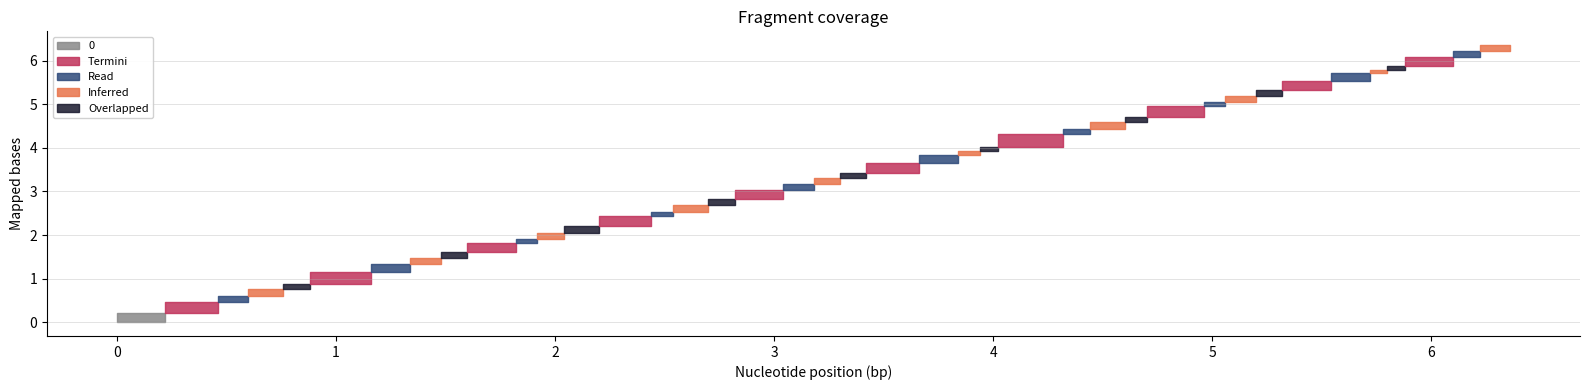

Reading left to right, what are all the values shown in this chart?

col_0: 0=0.0	4=0.2	1=0.5	2=0.6	3=0.8	4=0.9	1=1.2	2=1.3	3=1.5	4=1.6	1=1.8	2=1.9	3=2.0	4=2.2	1=2.4	2=2.5	3=2.7	4=2.8	1=3.0	2=3.2	3=3.3	4=3.4	1=3.7	2=3.8	3=3.9	4=4.0	1=4.3	2=4.4	3=4.6	4=4.7	1=5.0	2=5.1	3=5.2	4=5.3	1=5.5	2=5.7	3=5.8	4=5.9	1=6.1	2=6.2
col_1: 0=0.2	4=0.5	1=0.6	2=0.8	3=0.9	4=1.2	1=1.3	2=1.5	3=1.6	4=1.8	1=1.9	2=2.0	3=2.2	4=2.4	1=2.5	2=2.7	3=2.8	4=3.0	1=3.2	2=3.3	3=3.4	4=3.7	1=3.8	2=3.9	3=4.0	4=4.3	1=4.4	2=4.6	3=4.7	4=5.0	1=5.1	2=5.2	3=5.3	4=5.5	1=5.7	2=5.8	3=5.9	4=6.1	1=6.2	2=6.4